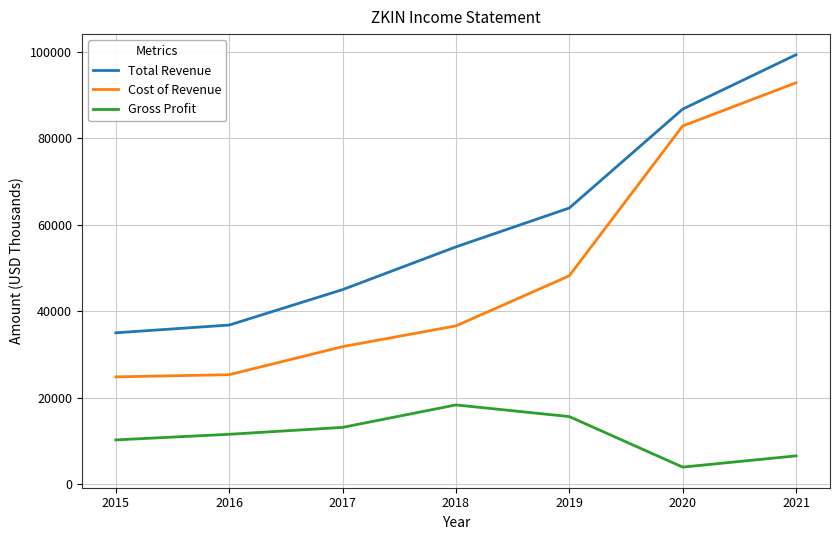

At which category is the sum across all series the highest?

2021